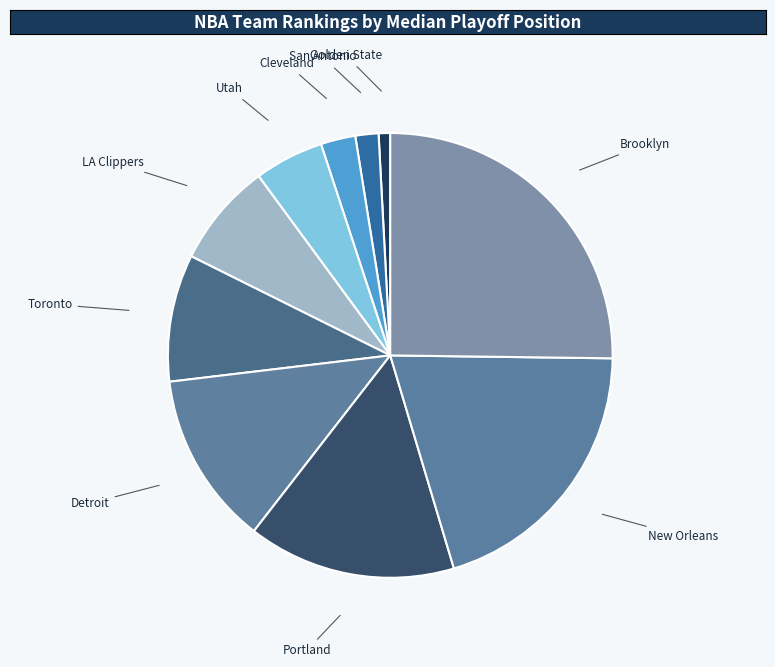

Which category has the smallest portion of the pie?

Golden State